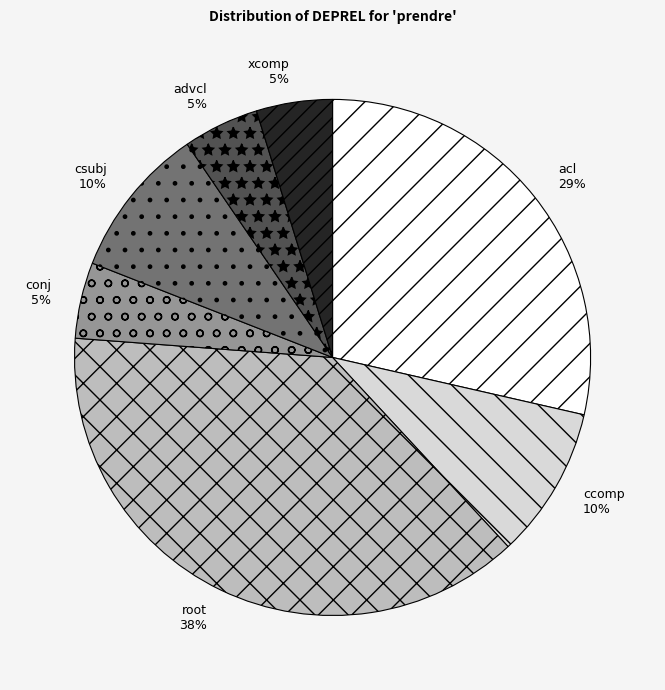

To the nearest percent, what is the difference between the acl and advcl slice percentages?

24%